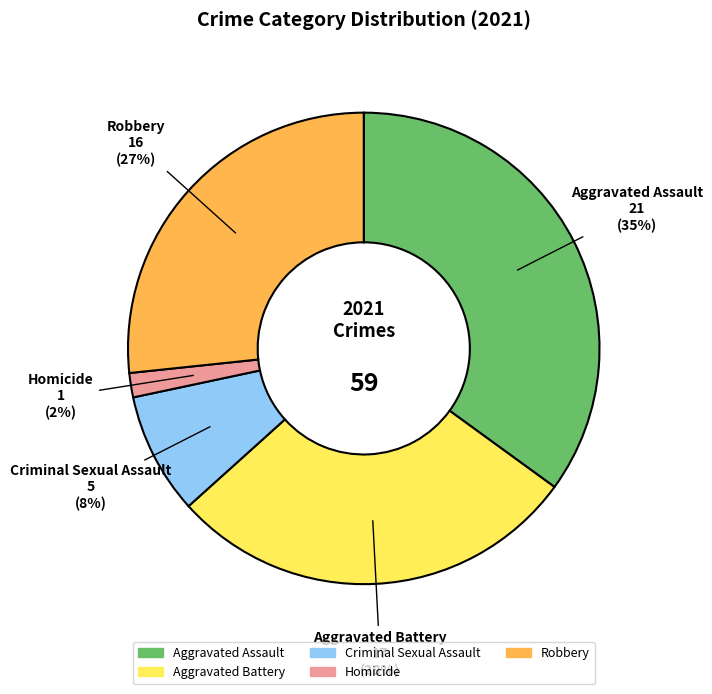

How many slices are in this pie chart?

5